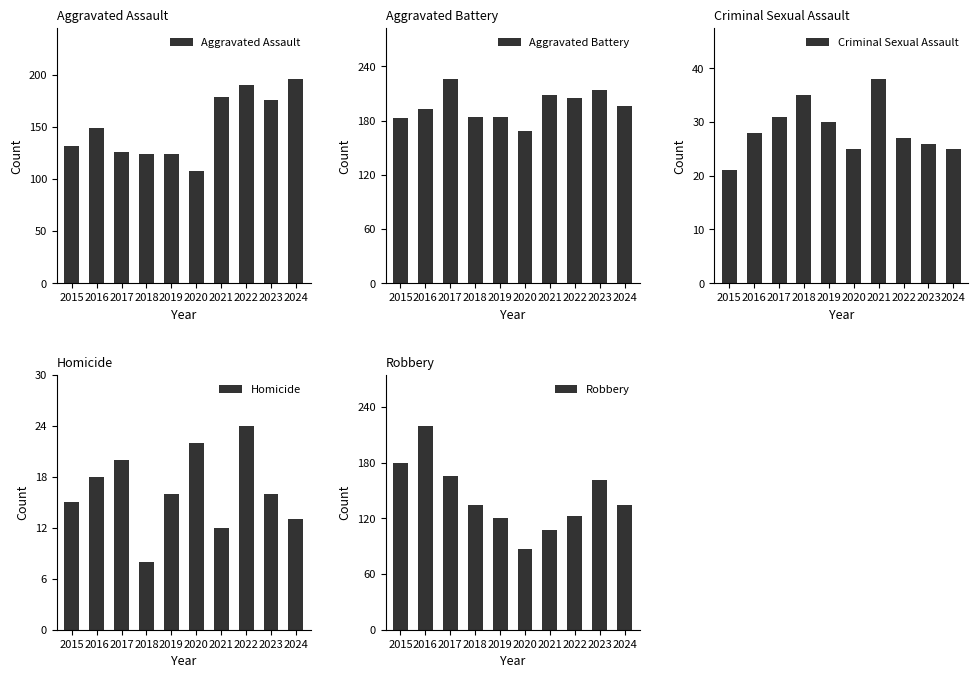

What is the difference between the second highest and minimum values in the Homicide series?

14